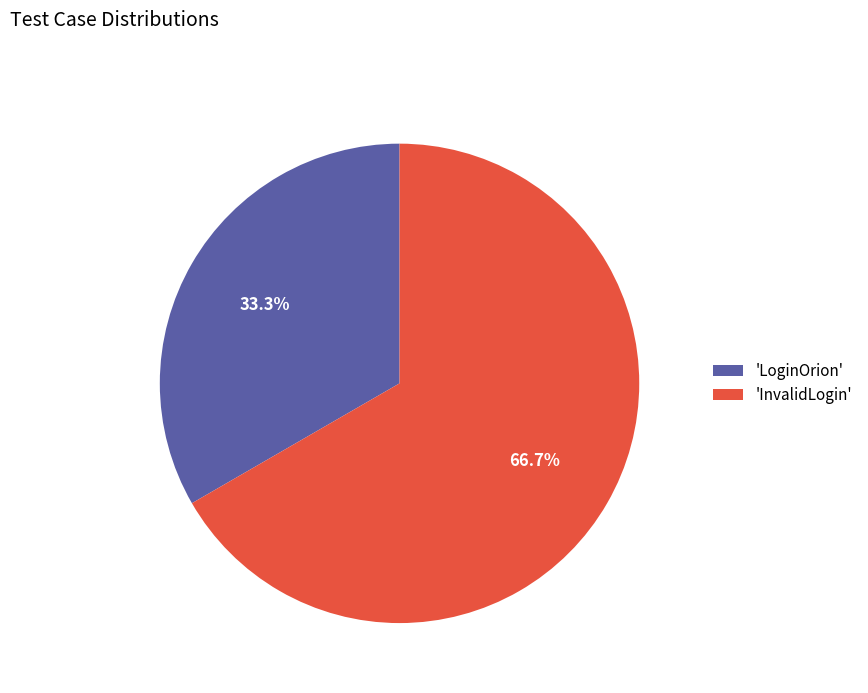

What percentage is NOT represented by 'InvalidLogin'?

33.3%